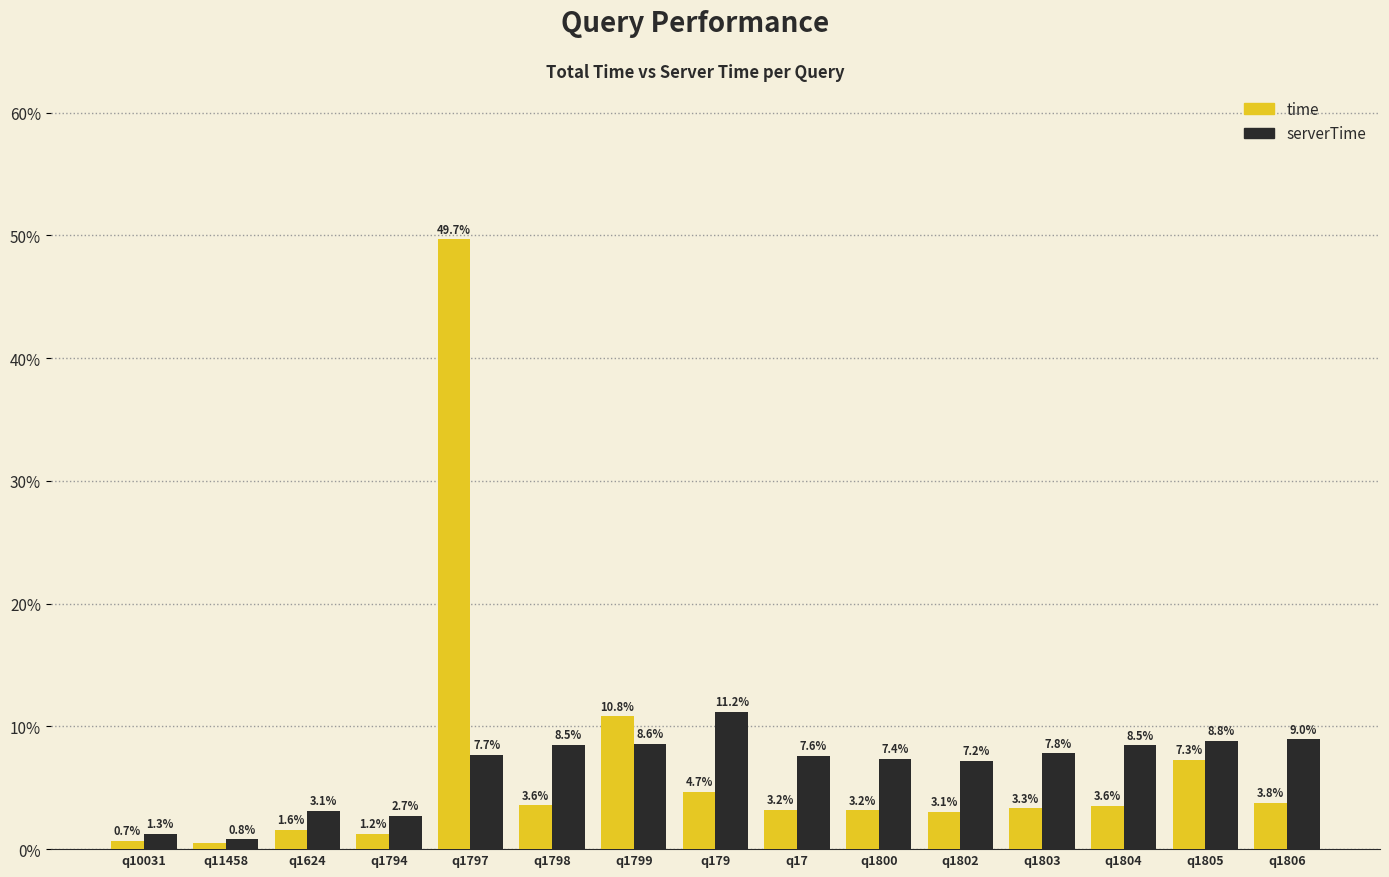

Is it true that serverTime equals 7.6 at q17?

True